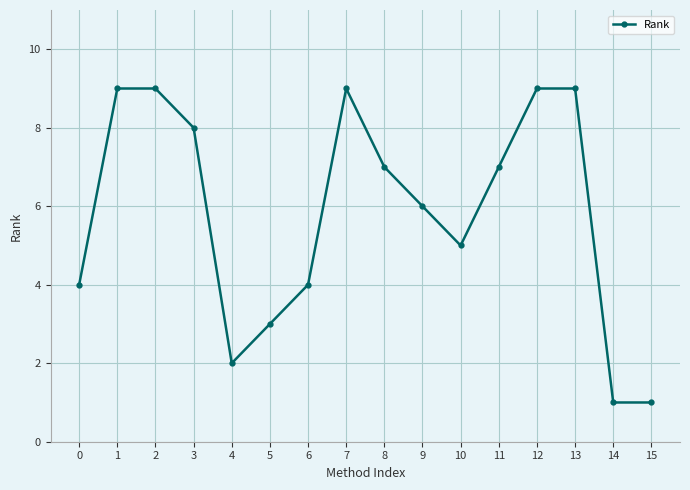

At which label is the value closest to 5?

10